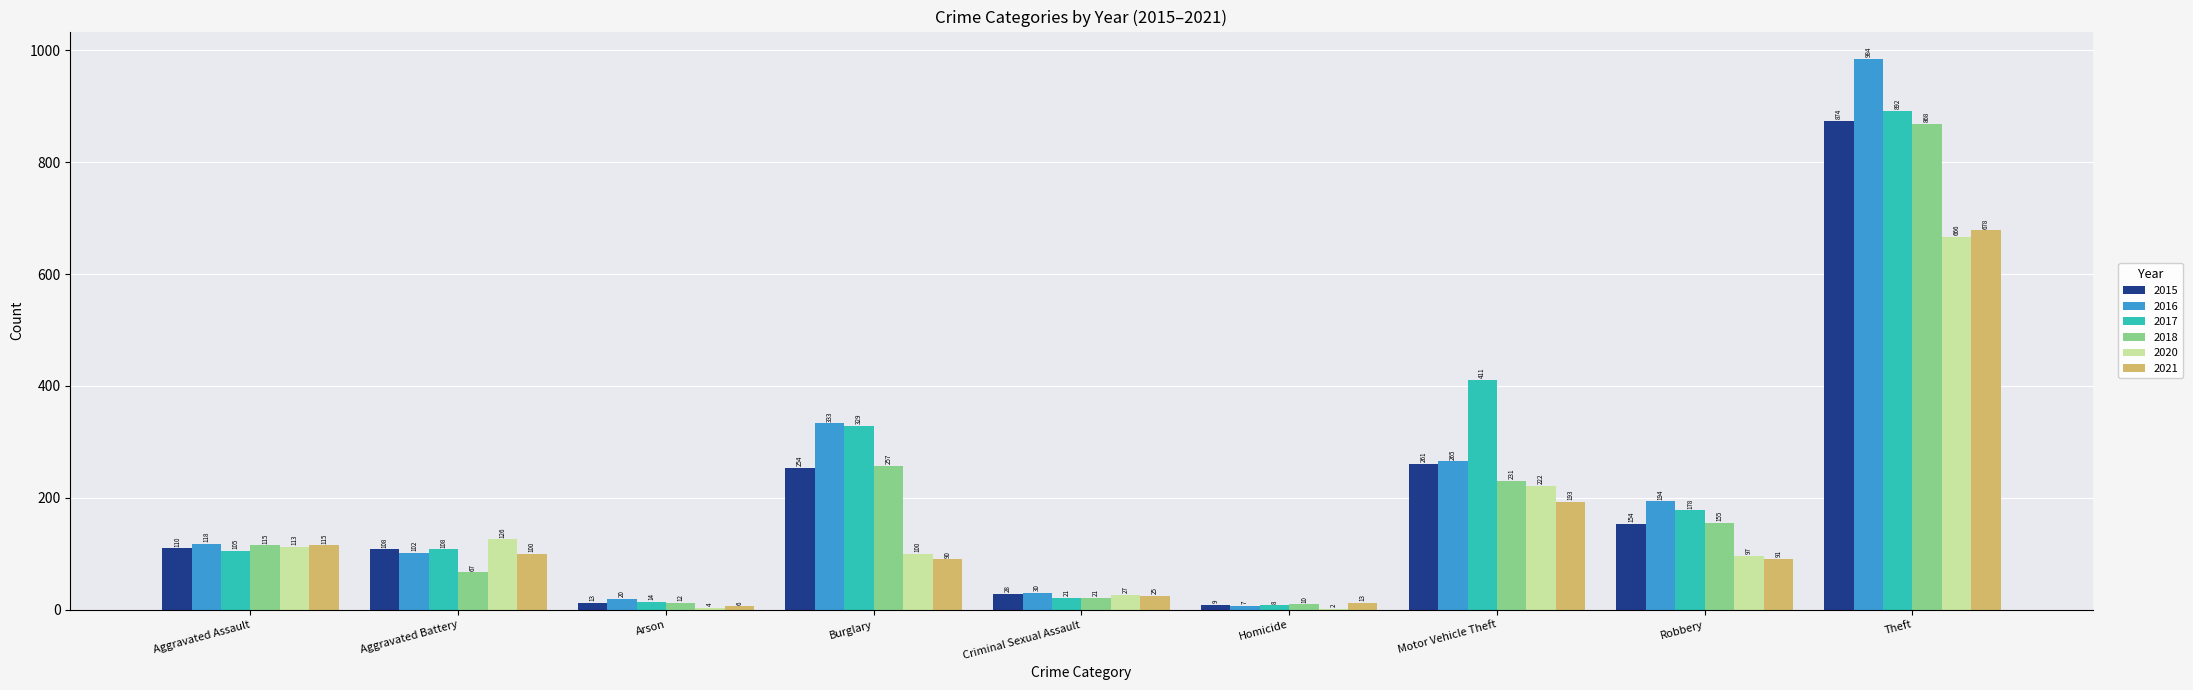

Which series changed the most between Criminal Sexual Assault and Theft?

2016